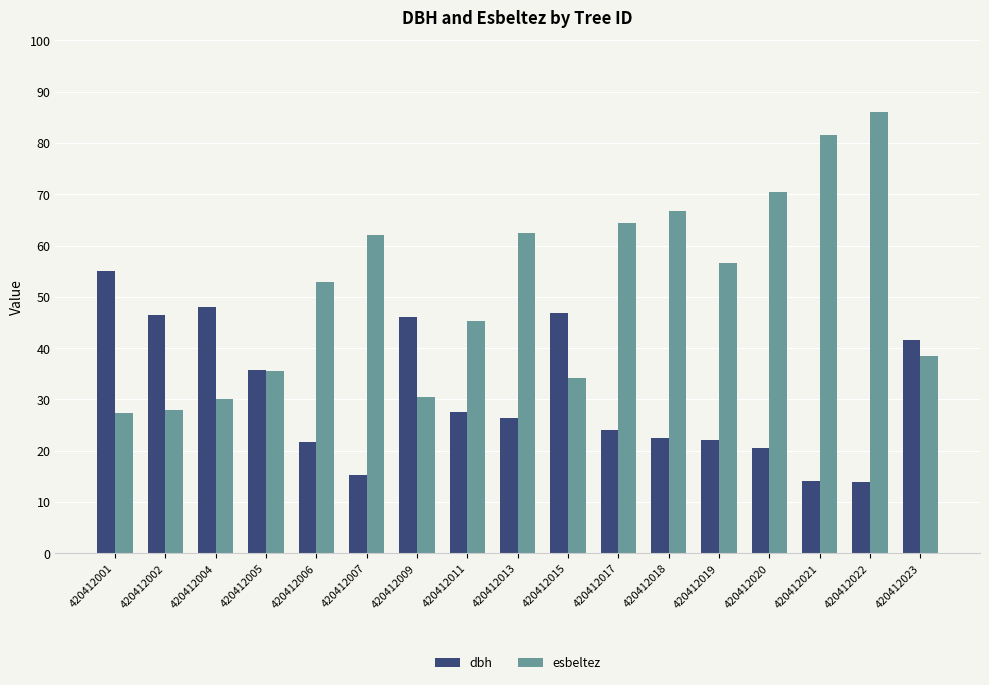

How many values in the esbeltez series exceed 52?

9